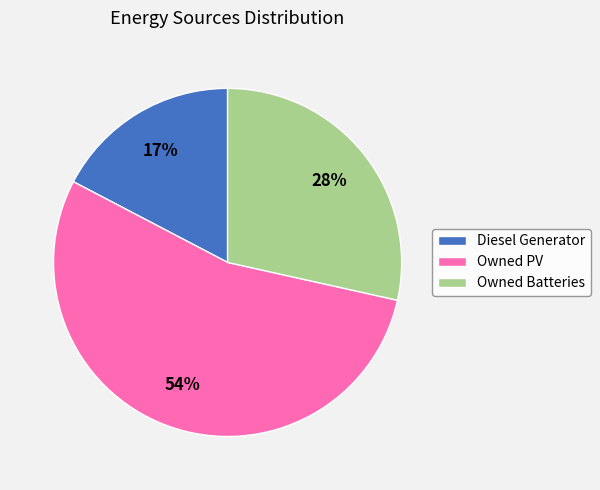

How many segments does this pie chart have?

3